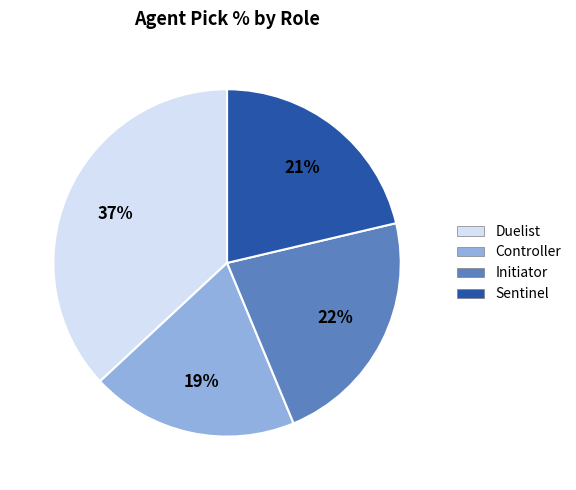

To the nearest percent, what is the average slice percentage?

25%